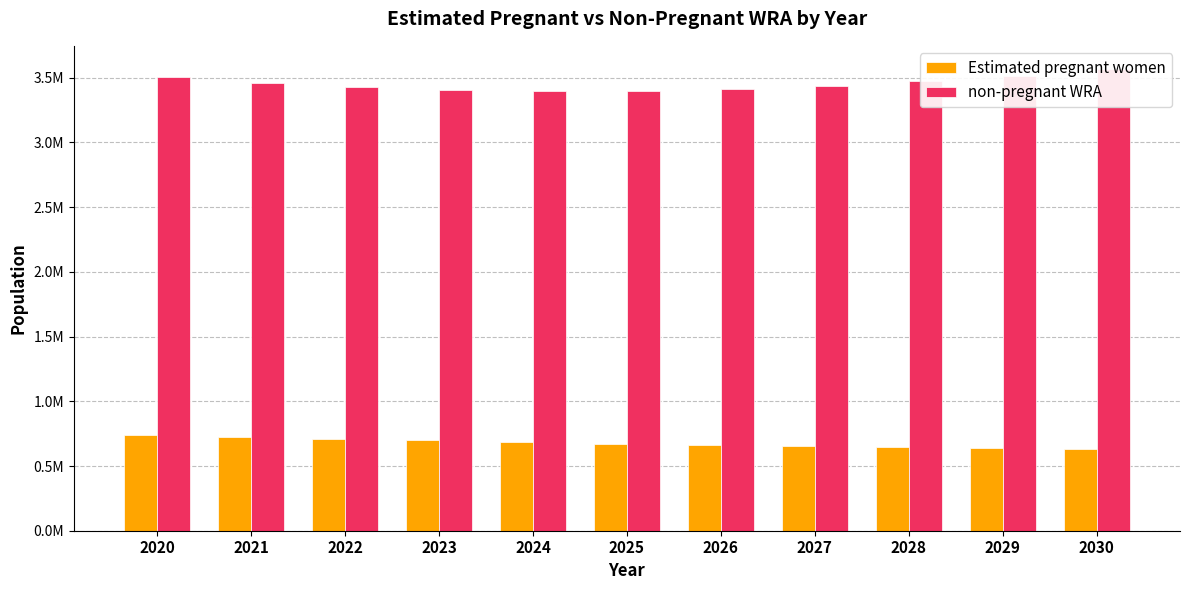

Are the bars horizontal?

No